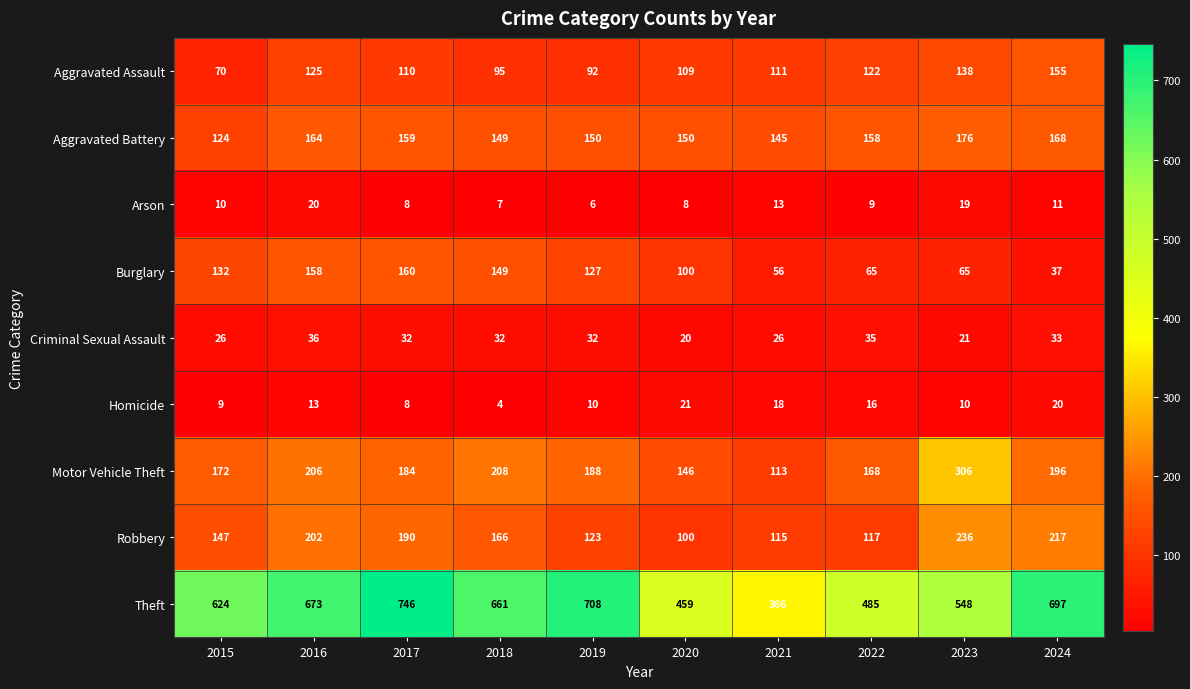

Is it true that Homicide equals 16 at 2022?

True